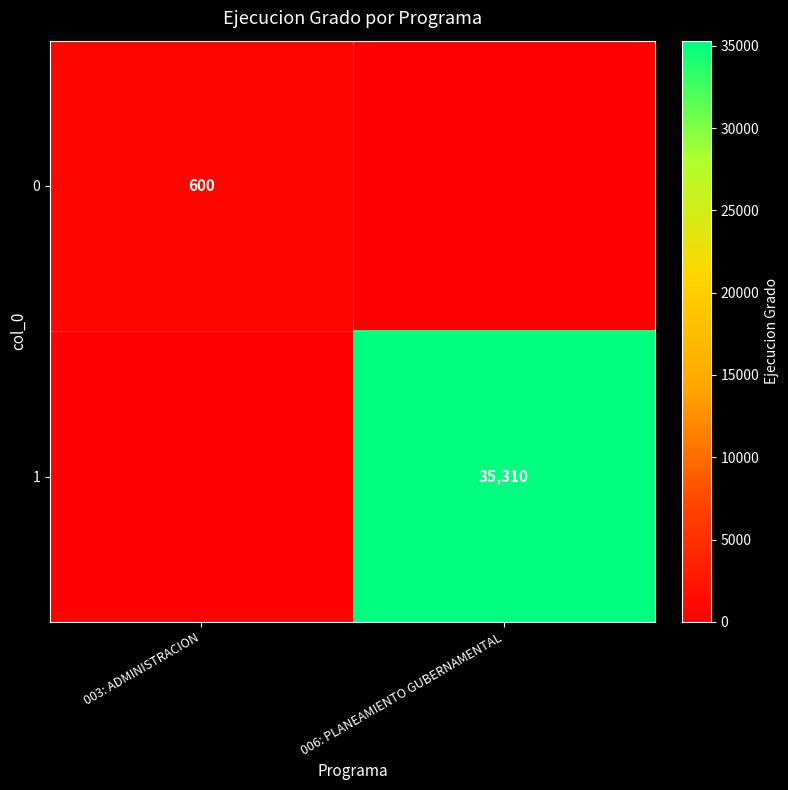

Is it true that 0 equals 600 at 003: ADMINISTRACION?

True